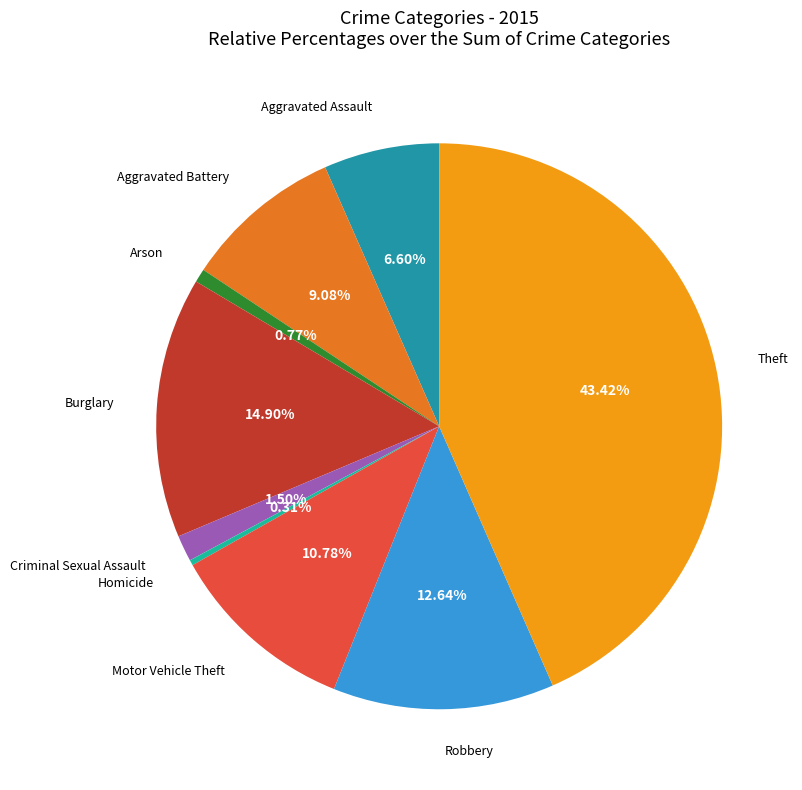

Count the number of slices in the pie.

9